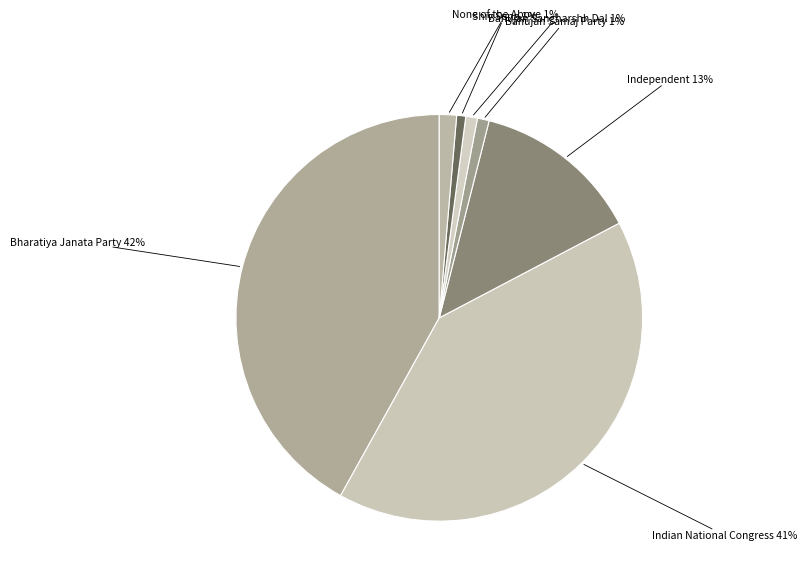

Count the number of slices in the pie.

7